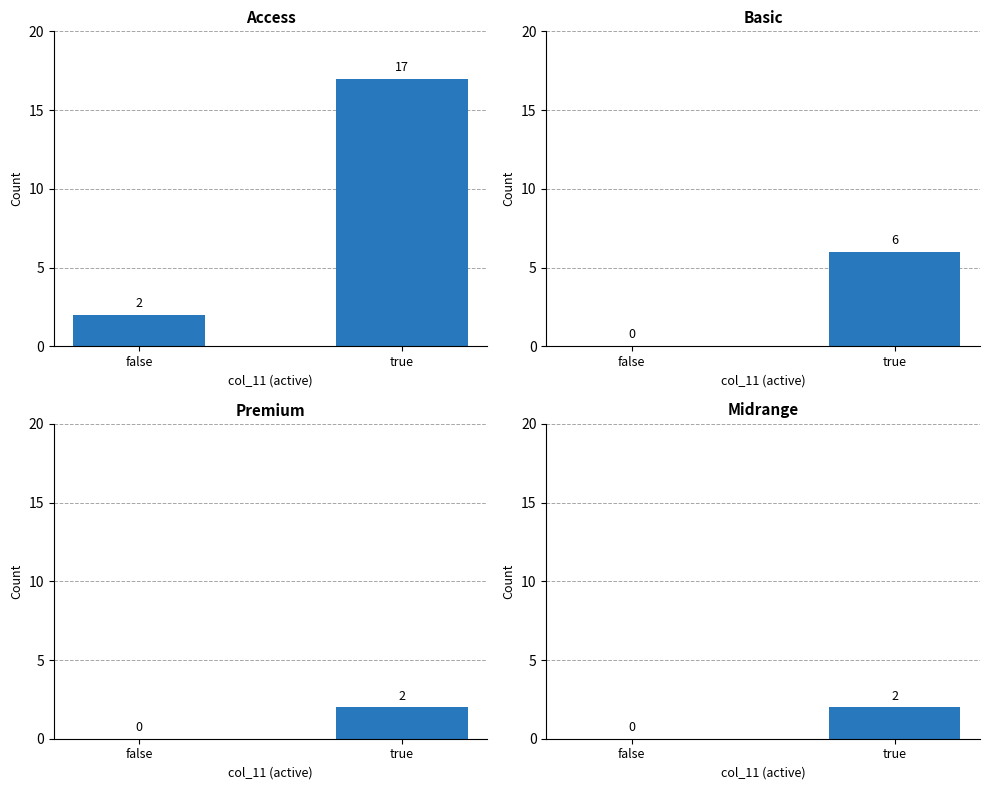

How many values in Midrange are above zero?

1